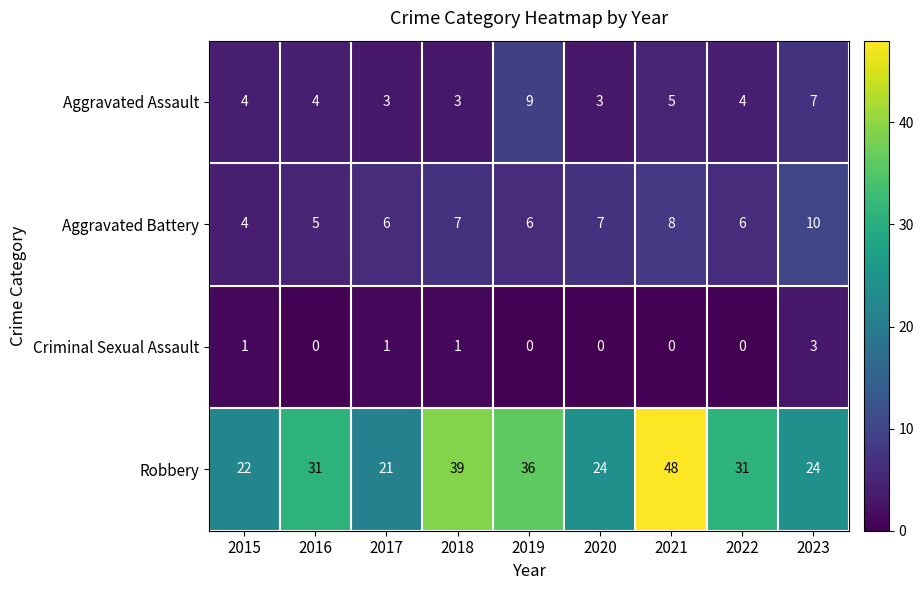

At 2021, list the series in order from smallest to largest.

Criminal Sexual Assault, Aggravated Assault, Aggravated Battery, Robbery